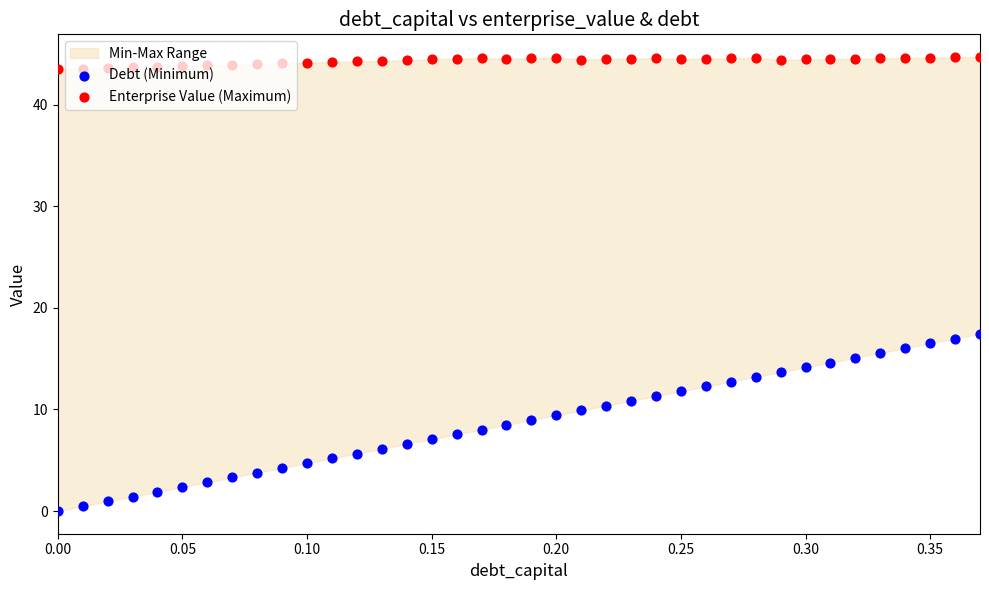

Which series contains the lowest Y value?

Debt (Minimum)